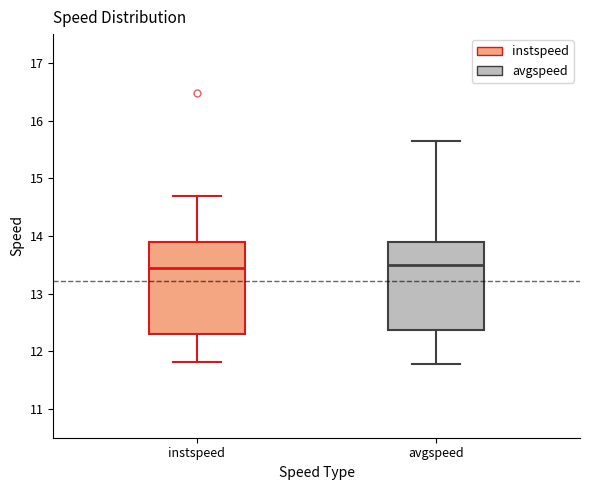

Reading left to right, transcribe this box plot: for each box, give where its median line is, the range the box spans, and where its two whiskers end, as read against the y-axis. The values are not printed on the chart, so give them approximately, as read against the axis.

instspeed: median 13.4, box 12.3 to 13.9, whiskers 11.8 to 14.7
avgspeed: median 13.5, box 12.4 to 13.9, whiskers 11.8 to 15.6